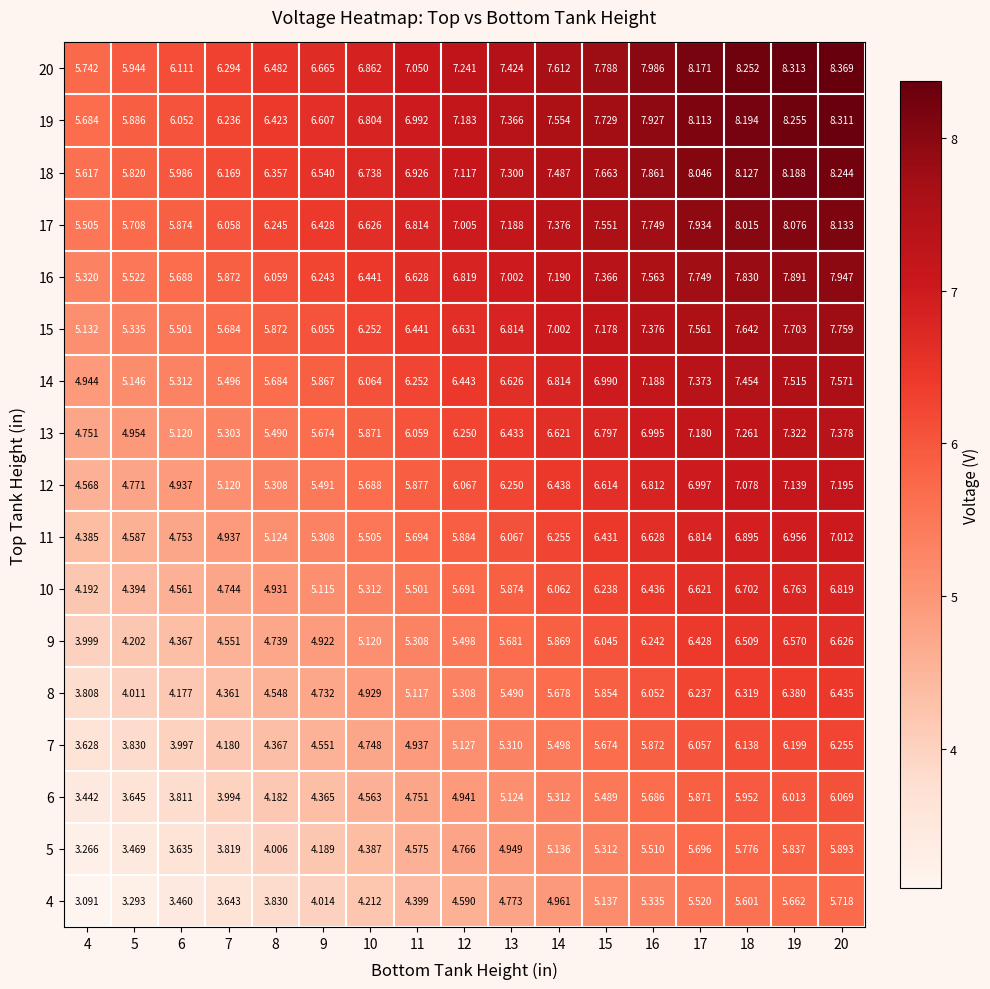

Is the value of 16 at 12 greater than the value of 12 at 13?

Yes